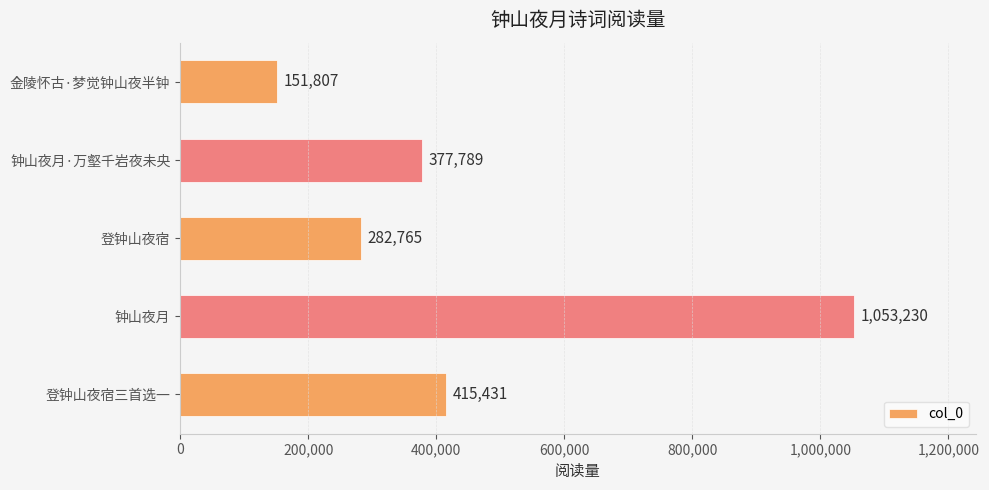

What is the difference between the second highest and minimum values?

263624